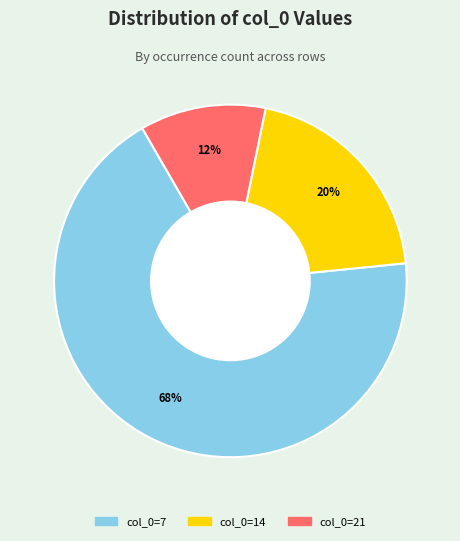

To the nearest percent, what is the average slice percentage?

33%